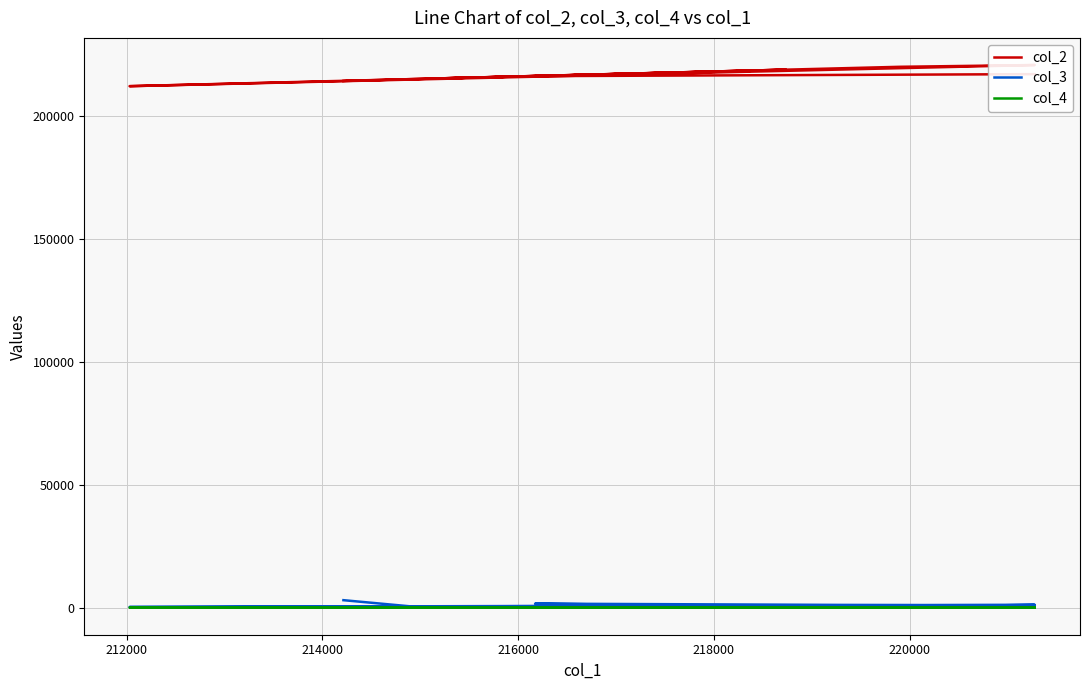

What is the greatest value displayed?

220613.8